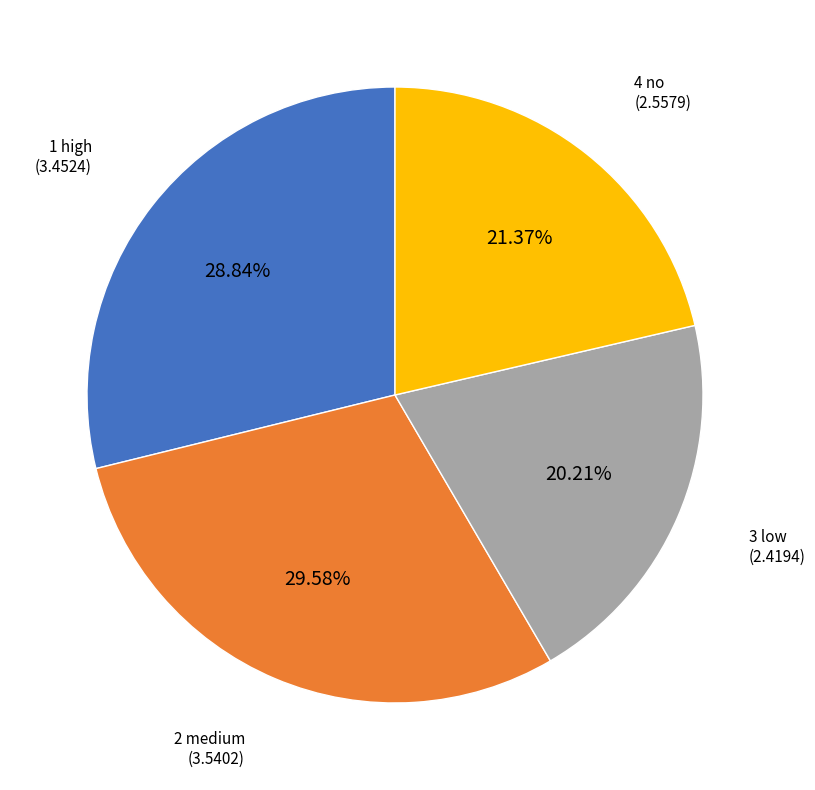

Is there a majority slice in this chart?

No